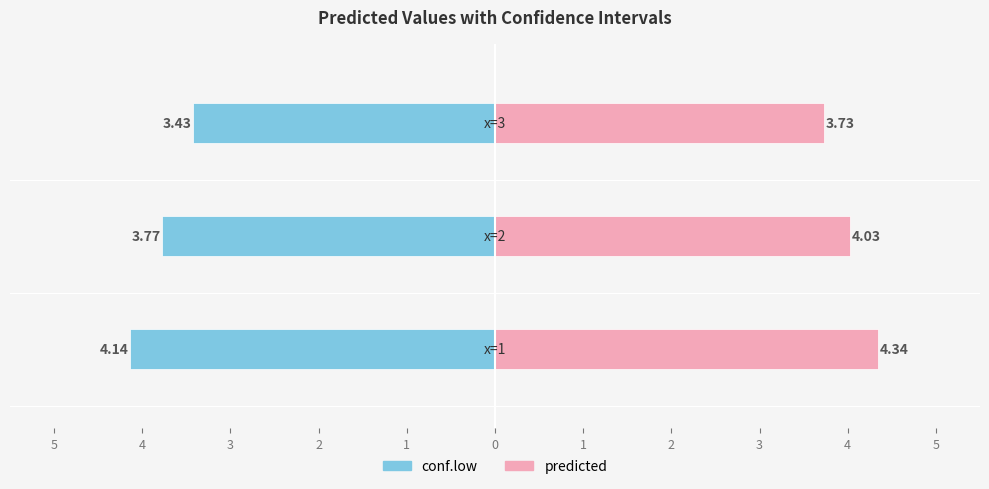

Where is conf.low nearest to the value -3?

3